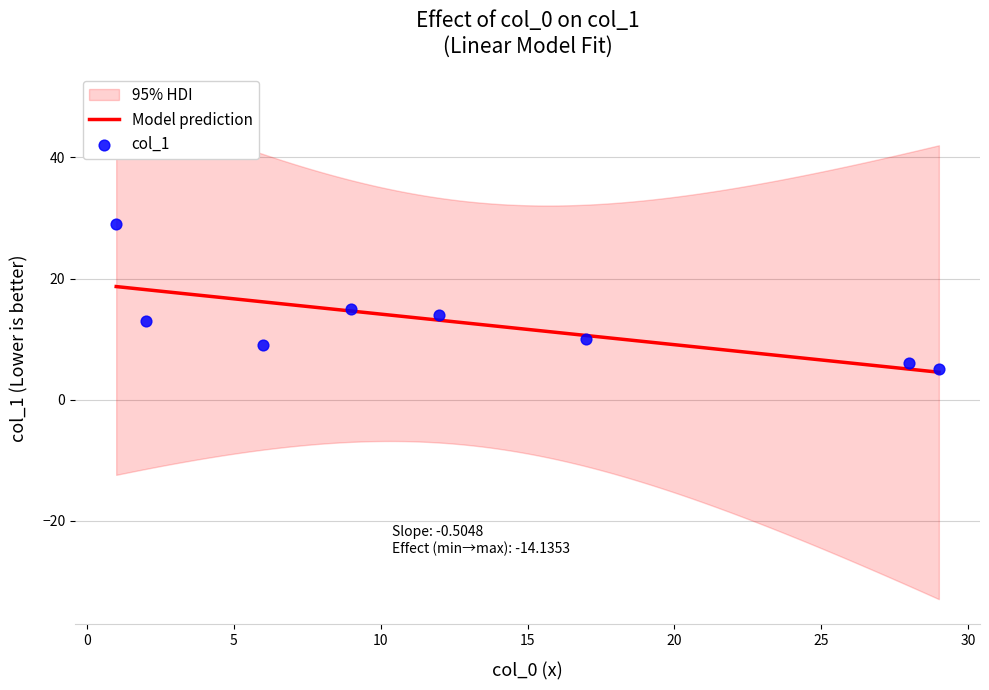

What is the change in value from 3 to 4?

-1